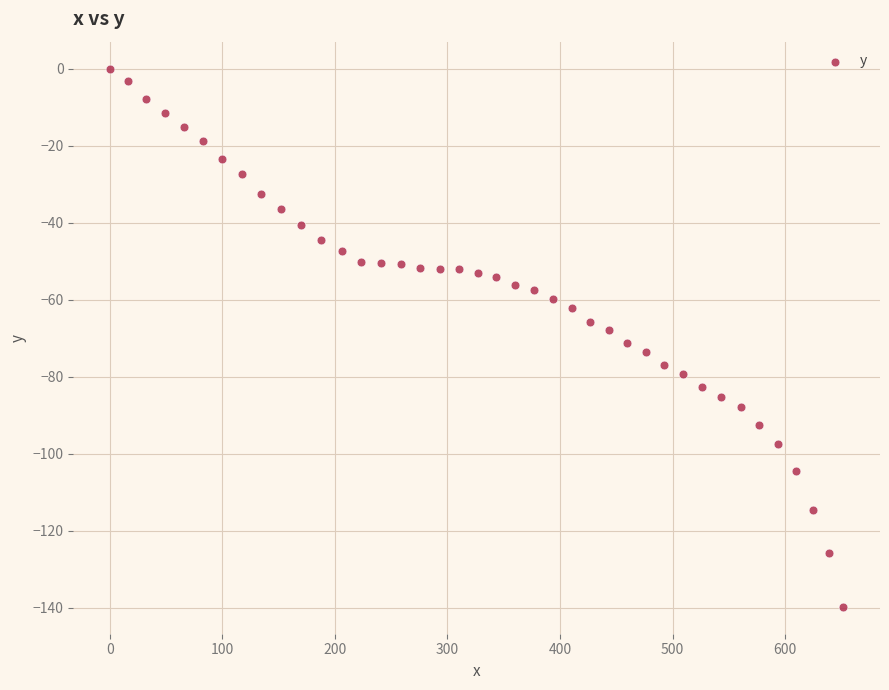

What is the range of Y values (max minus min)?

139.8